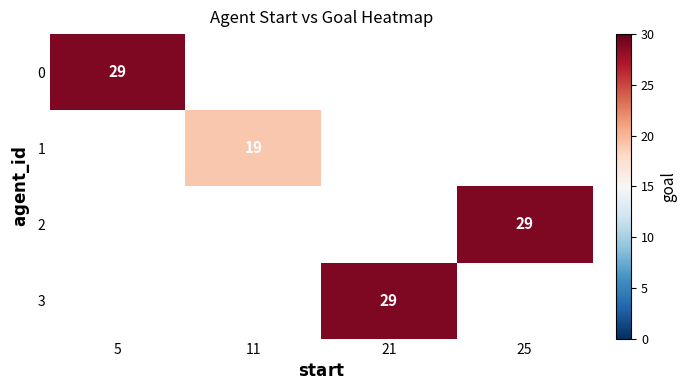

Count the number of categories in the chart.

4